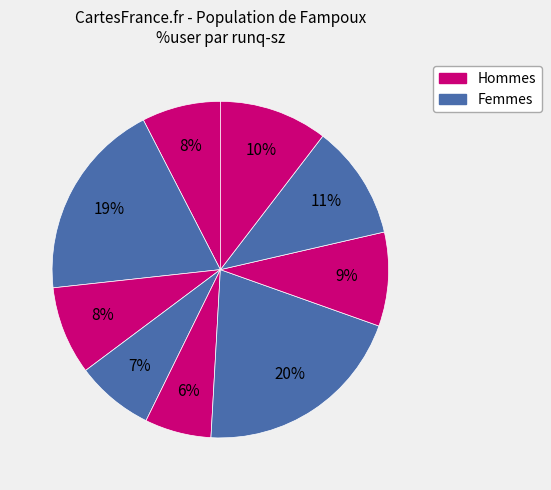

Is there a majority slice in this chart?

No